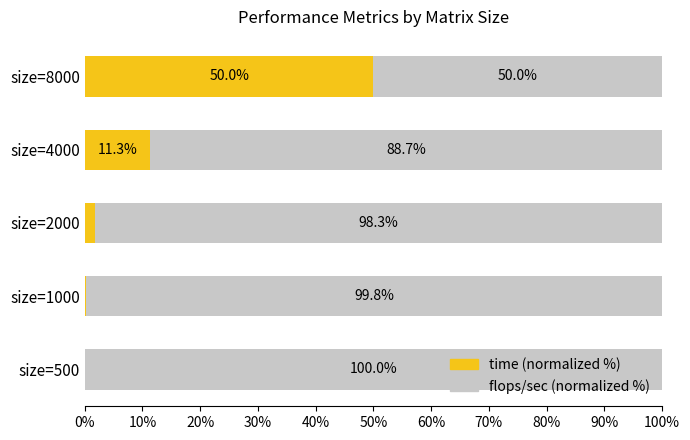

How many data points in time (normalized %) are above 1?

3